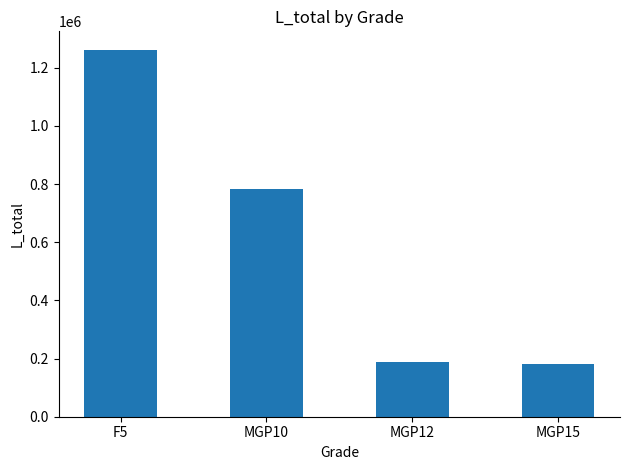

What is the label of the 4th bar from the right?

F5